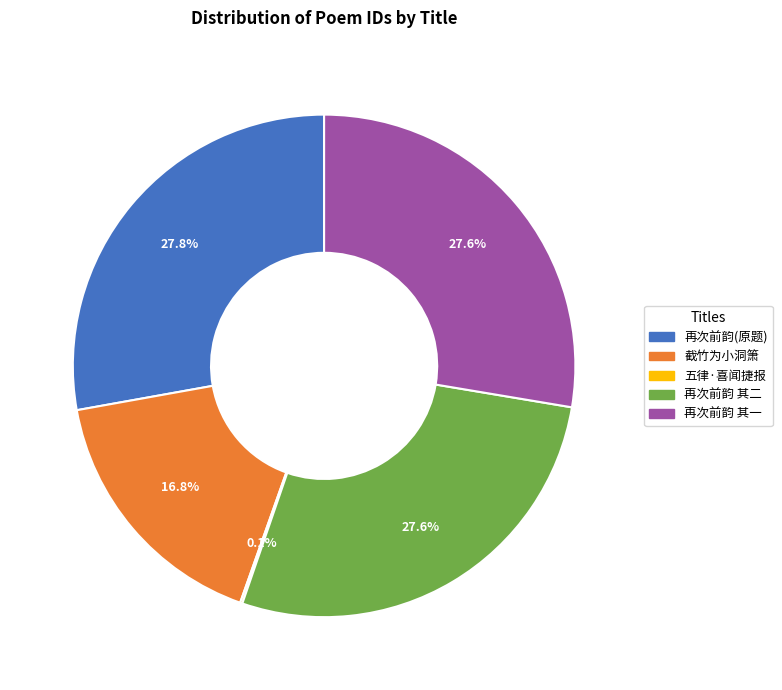

Is there any slice that represents more than half of the pie?

No